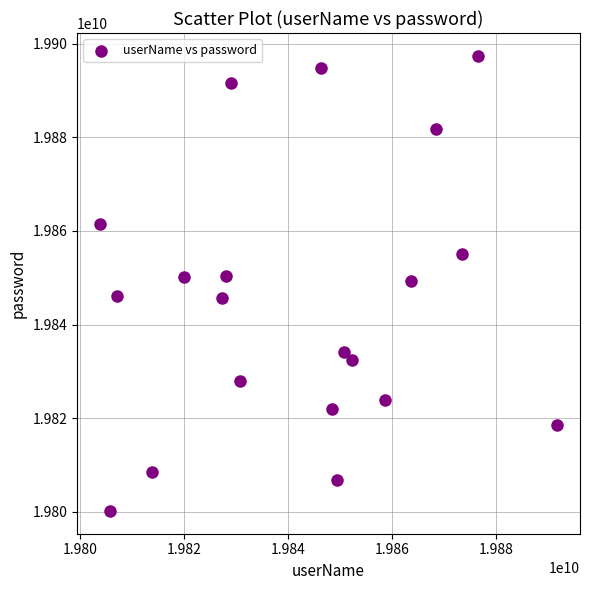

What is the range of X values (max minus min)?

87857373